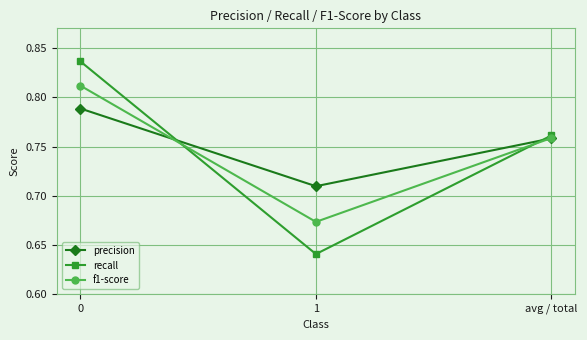

Between 1 and avg / total, which series saw the biggest shift?

recall